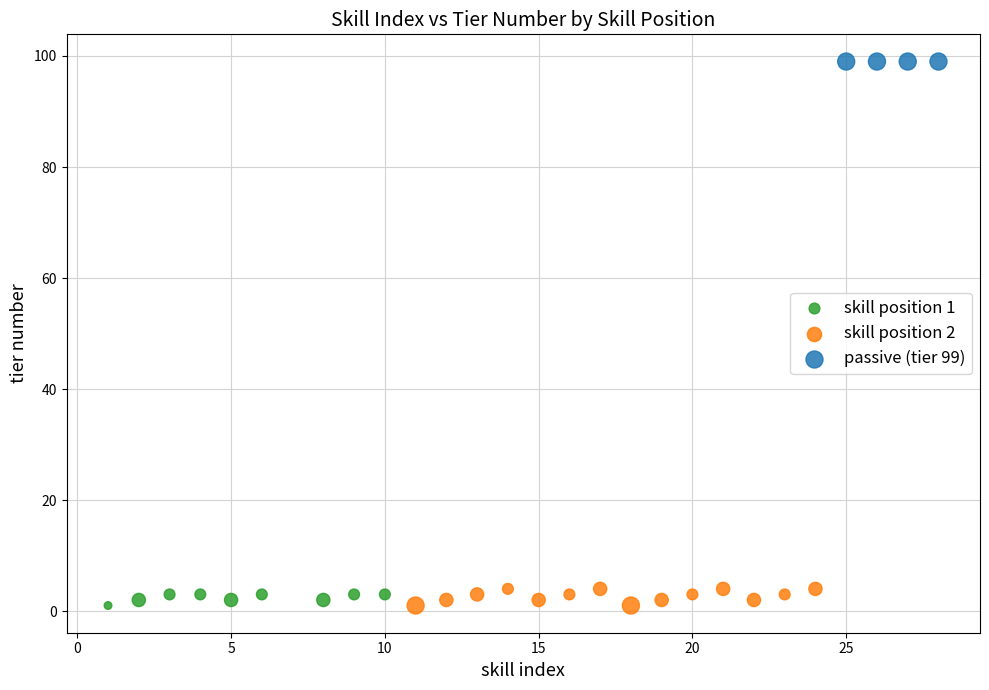

Which series contains the highest Y value?

passive (tier 99)